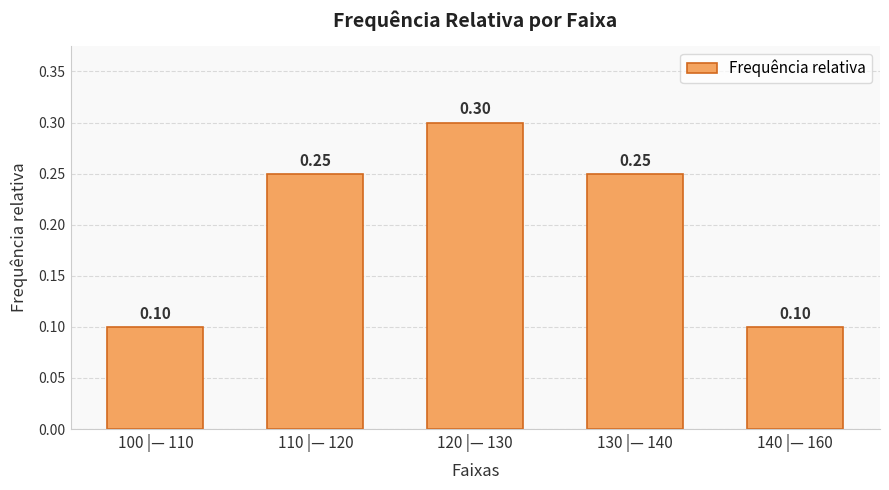

What is the label of the 2nd bar from the left?

110 |— 120